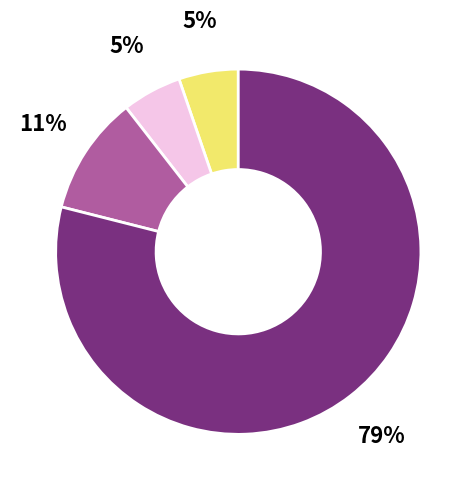

To the nearest percent, what is the average slice percentage?

25%